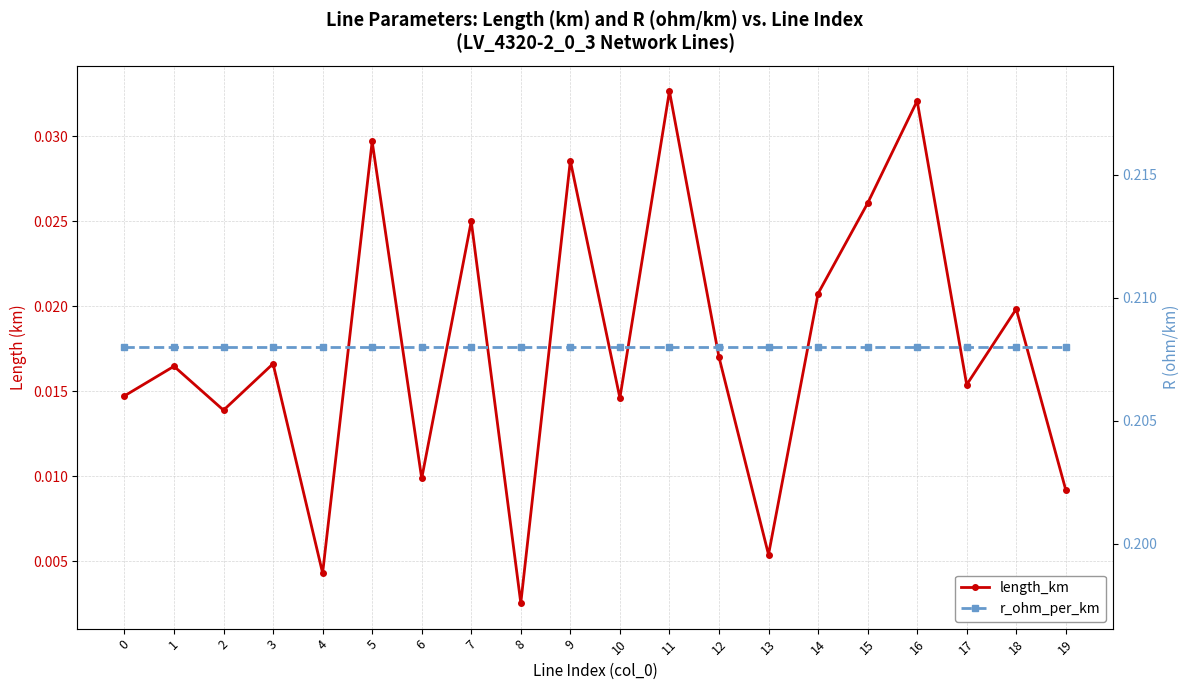

True or false: length_km has a value of 0.0 at 0.

True